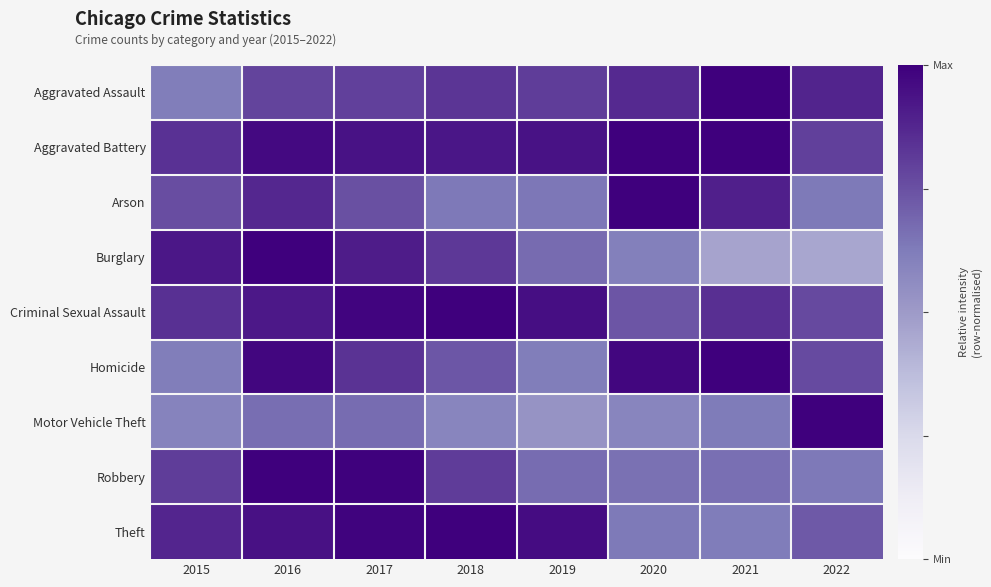

At how many categories does at least one series exceed 0?

8